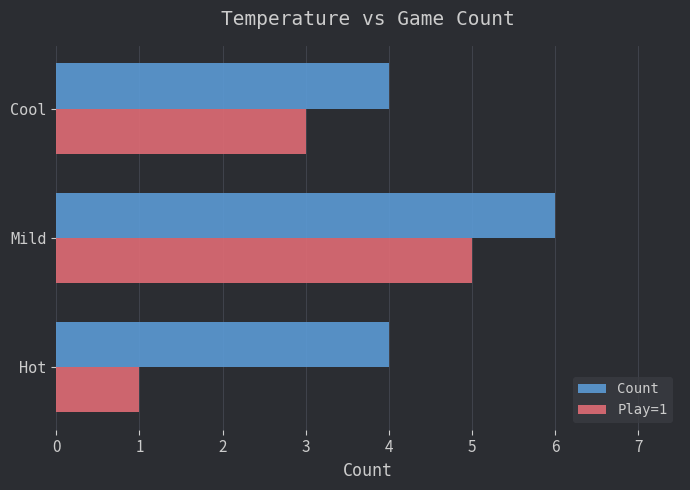

What is the difference between the maximum and minimum values in the Play=1 series?

4